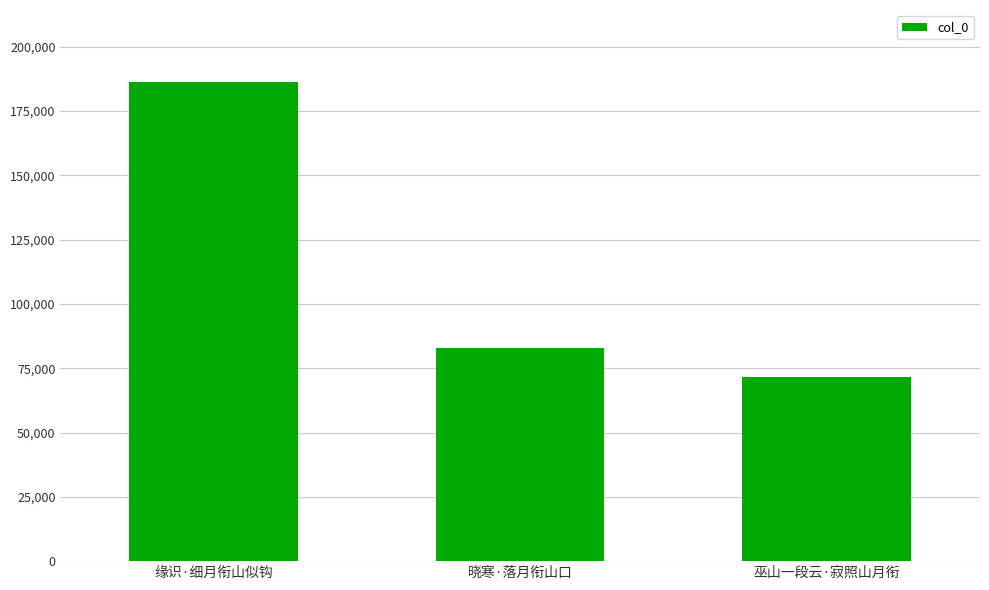

How many bars are there in total?

3